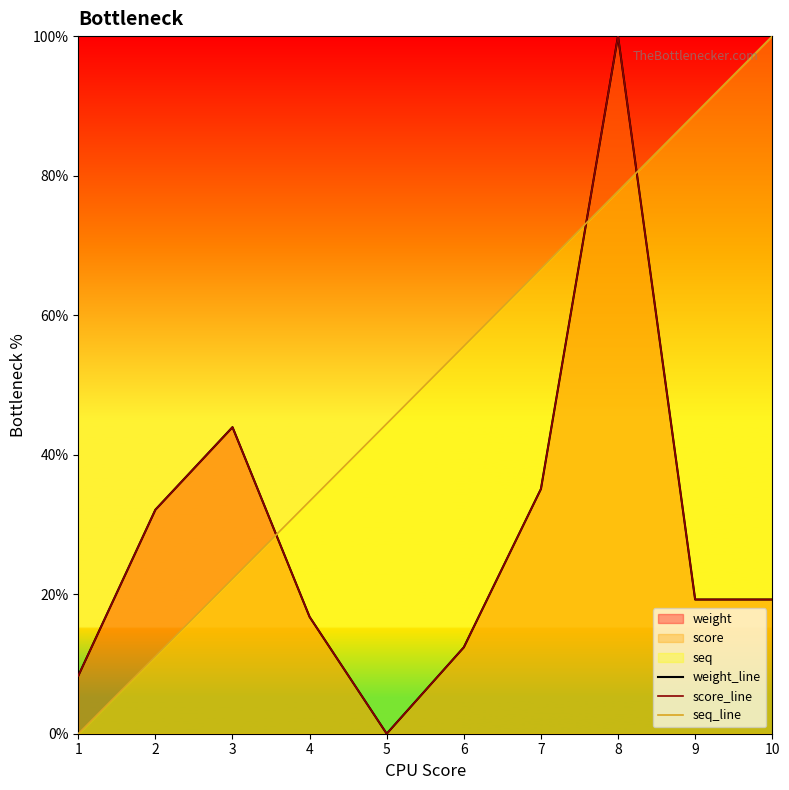

What is the sum of the seq_line values at 10 and 5?

144.4